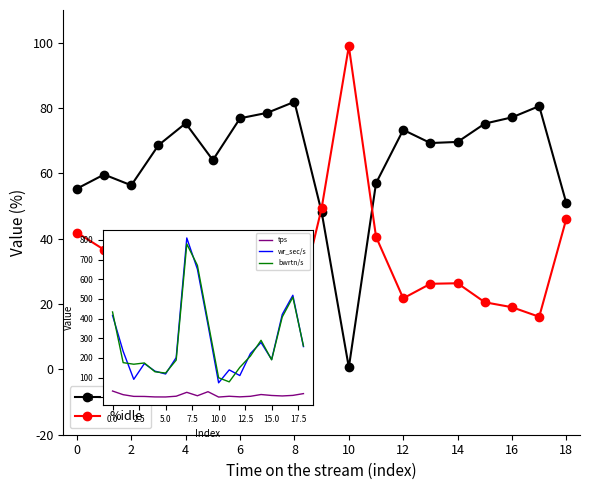

What are all the series names shown in the legend?

%user, %idle, tps, wr_sec/s, bwrtn/s